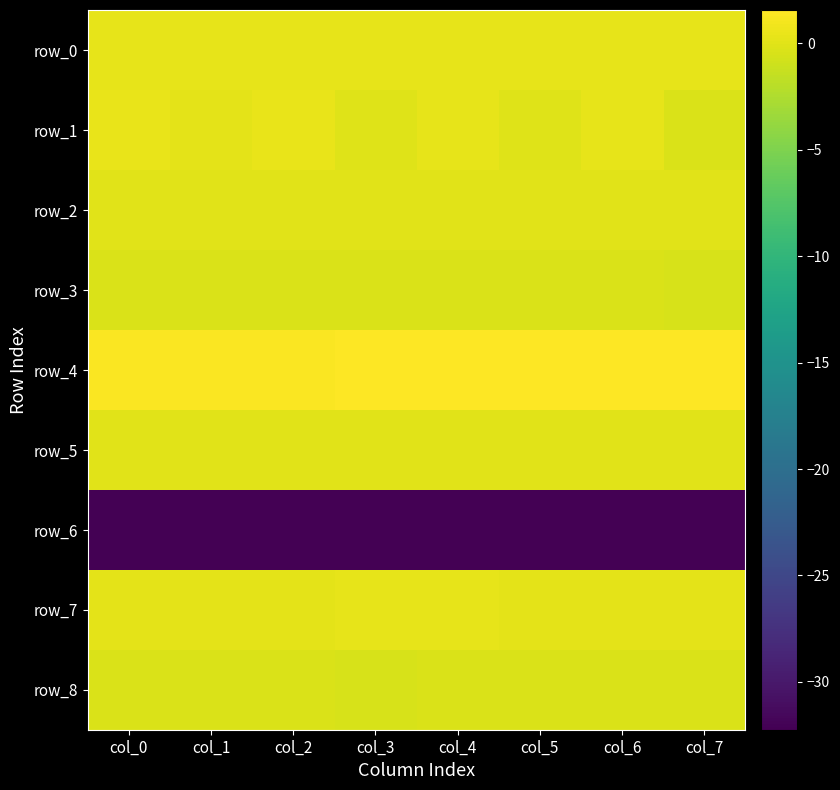

What is the approximate value of row_7 at col_1?

0.2